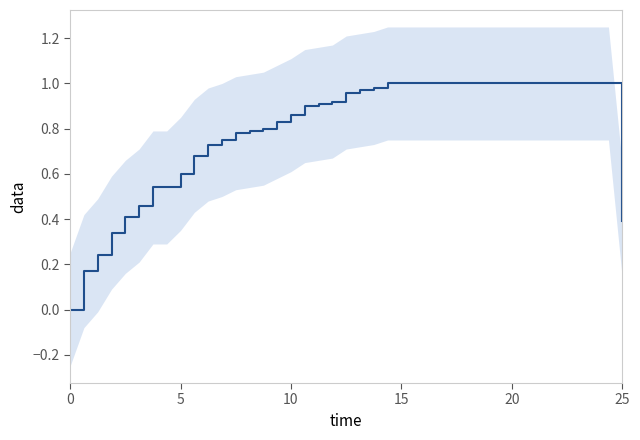

What is the greatest value displayed?

1.0